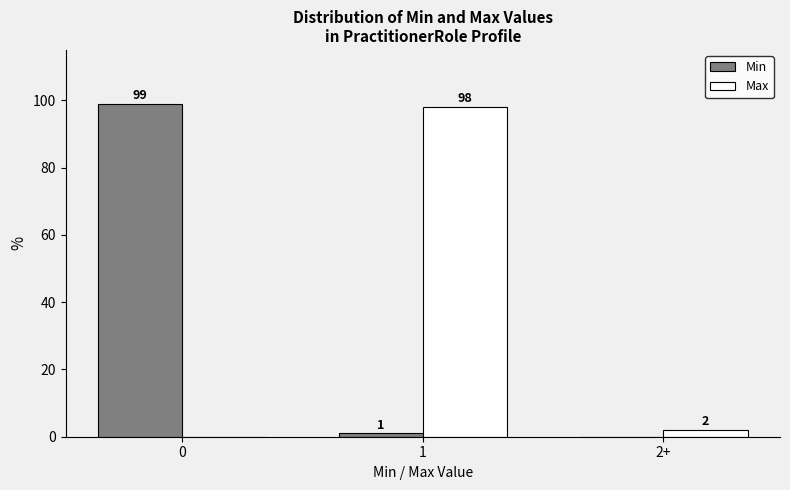

Reading right to left, extract all data points from this chart.

Min: 2+=0	1=1	0=99
Max: 2+=2	1=98	0=0